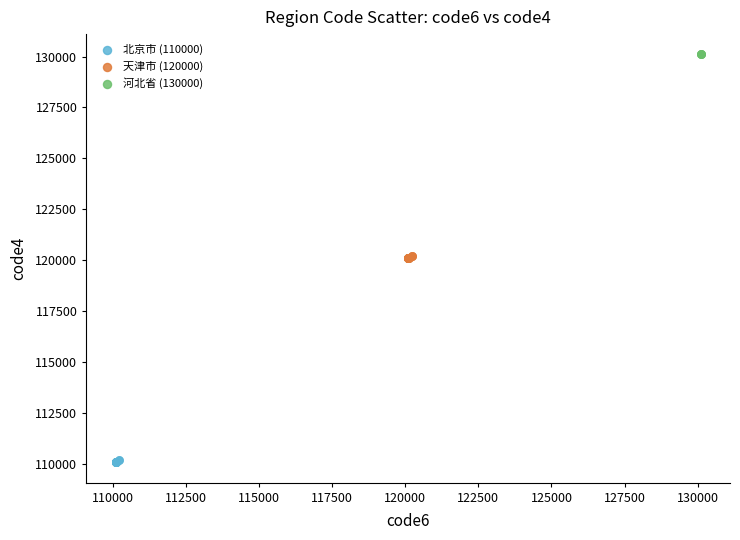

Which series reaches the maximum Y coordinate?

河北省 (130000)